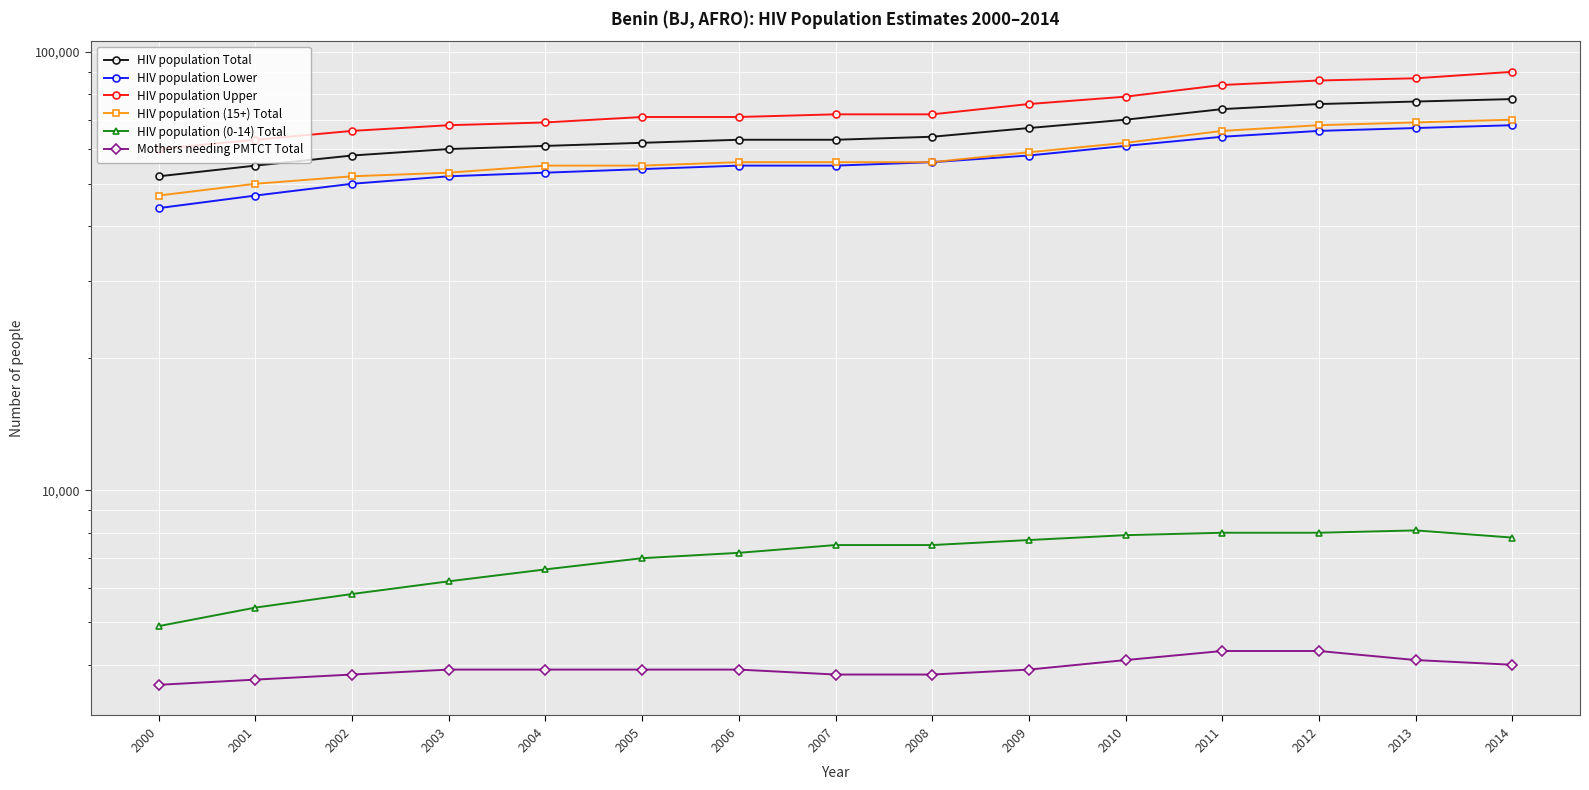

What is the difference between the highest and lowest values at 2014?

86000